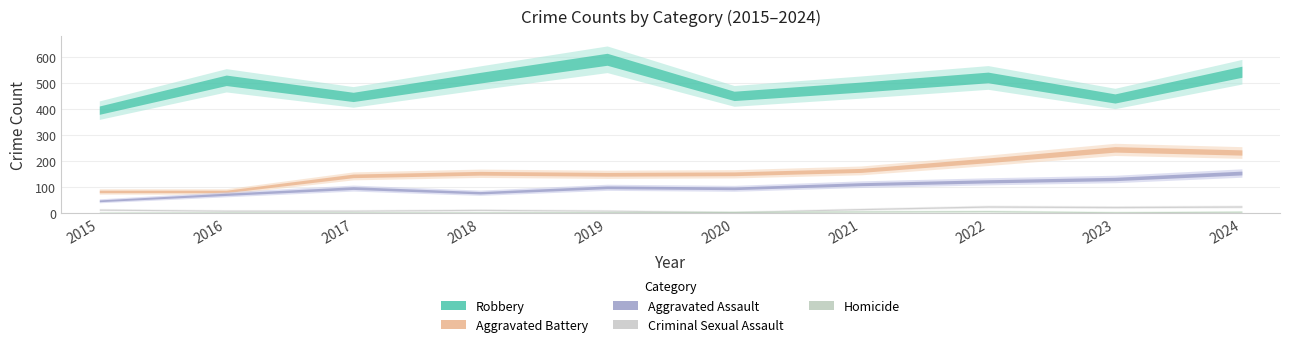

True or false: Robbery and Aggravated Assault intersect in this chart.

False